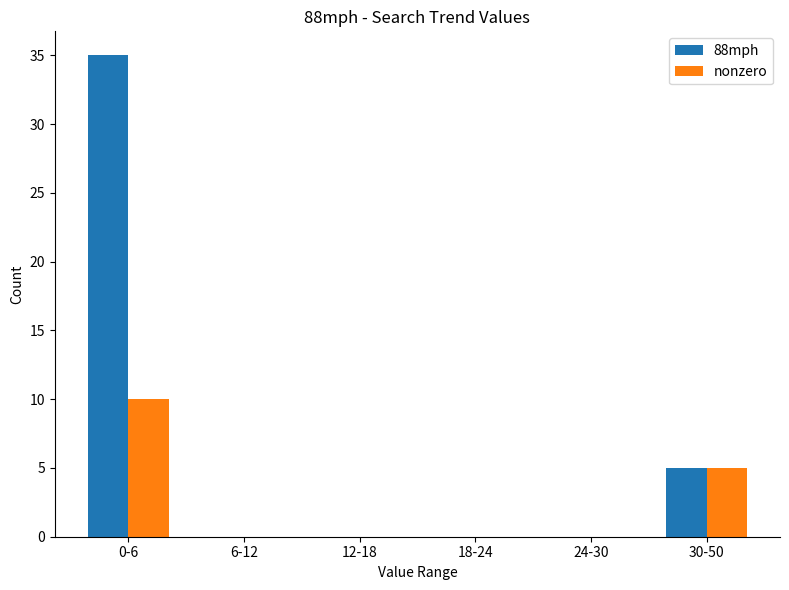

Where is 88mph nearest to the value 17?

30-50